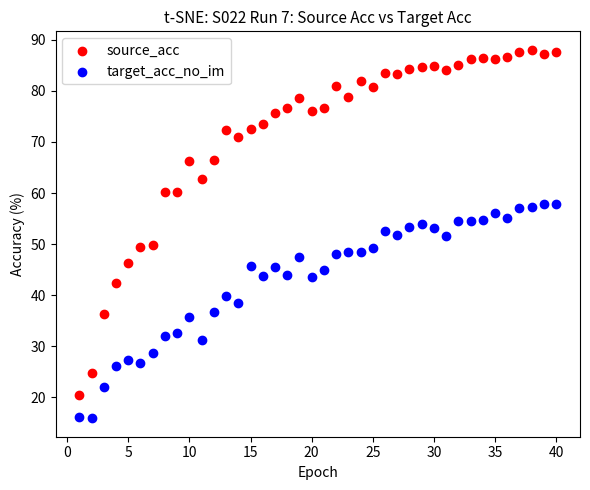

Across all data points, what is the range of X values (max minus min)?

39.0